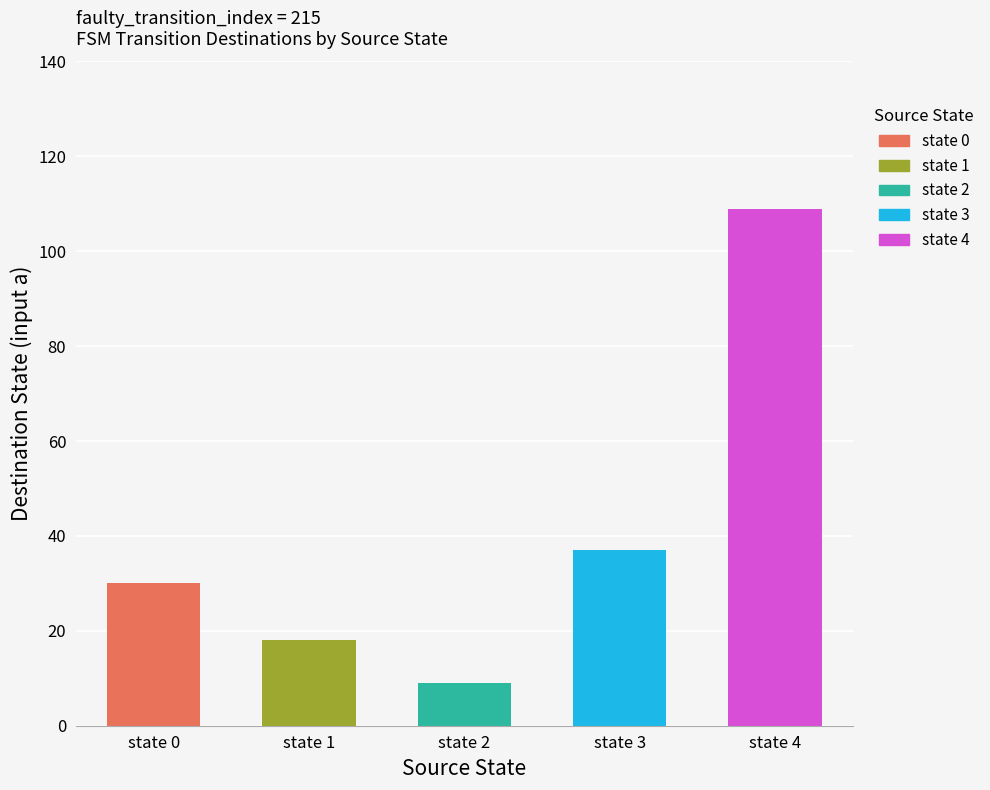

At which category is the sum across all series the highest?

state 4